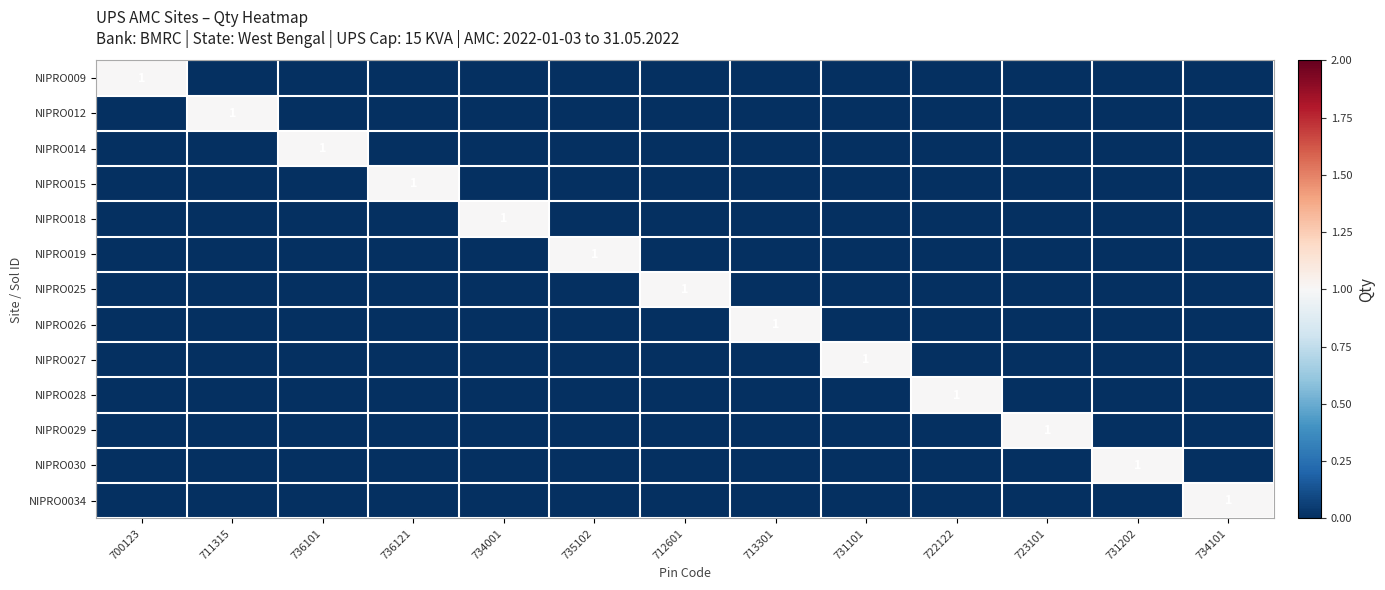

At which category is the sum across all series the highest?

700123